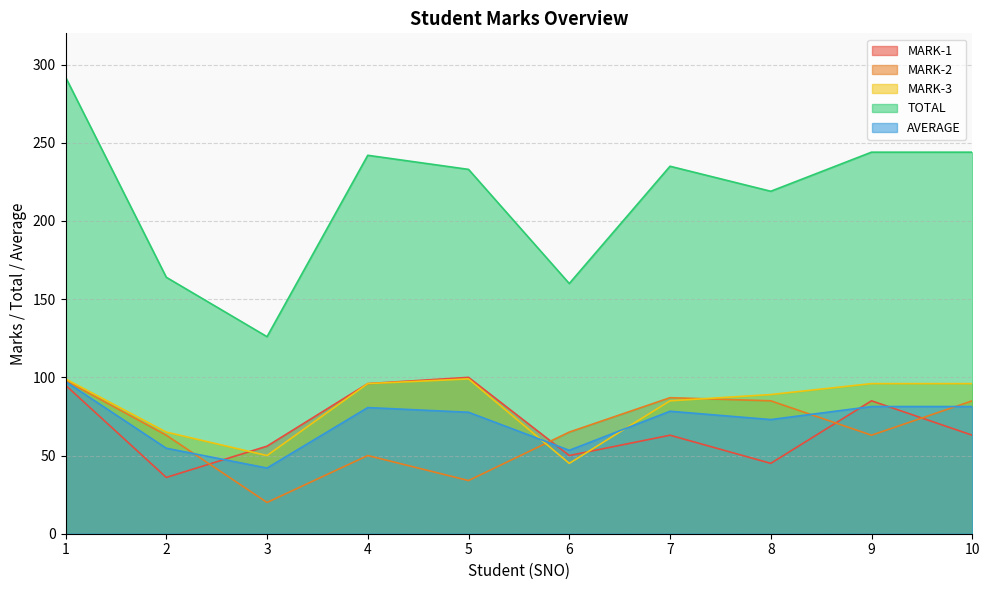

Between 6 and 9, which is larger?

9